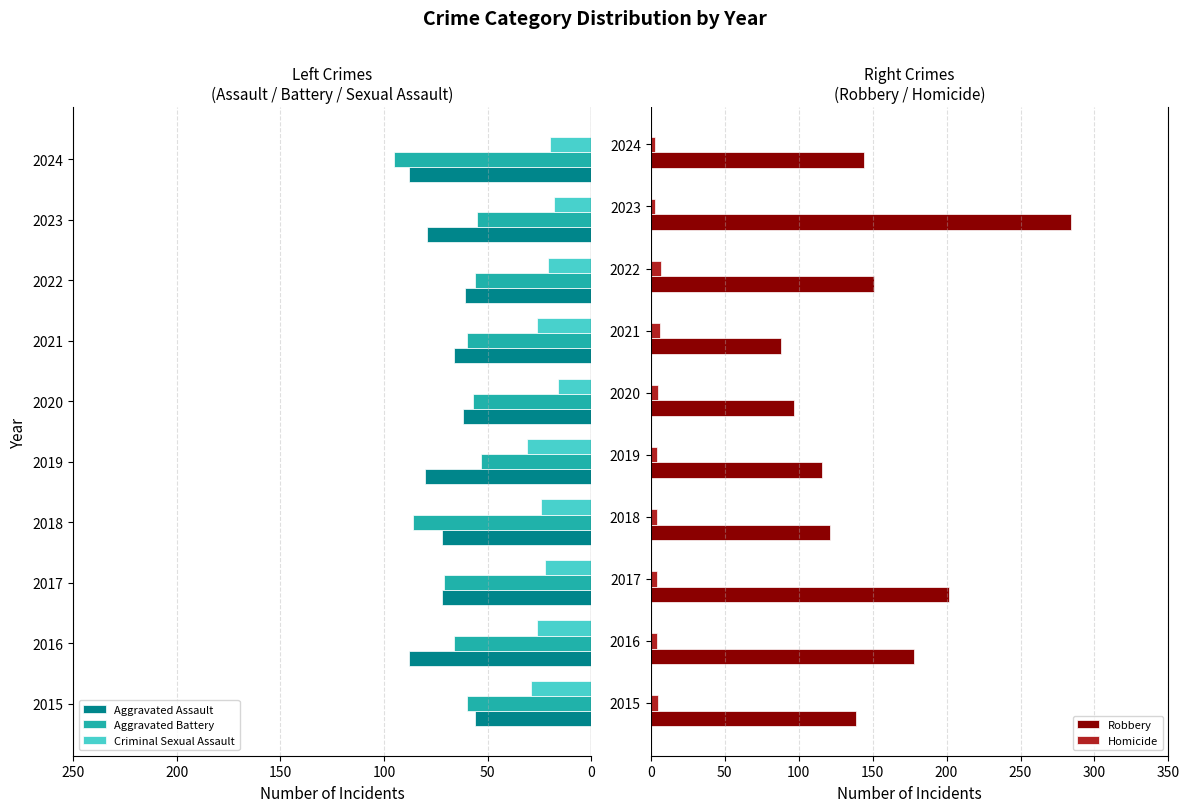

Which series has the largest range (max minus min)?

Robbery